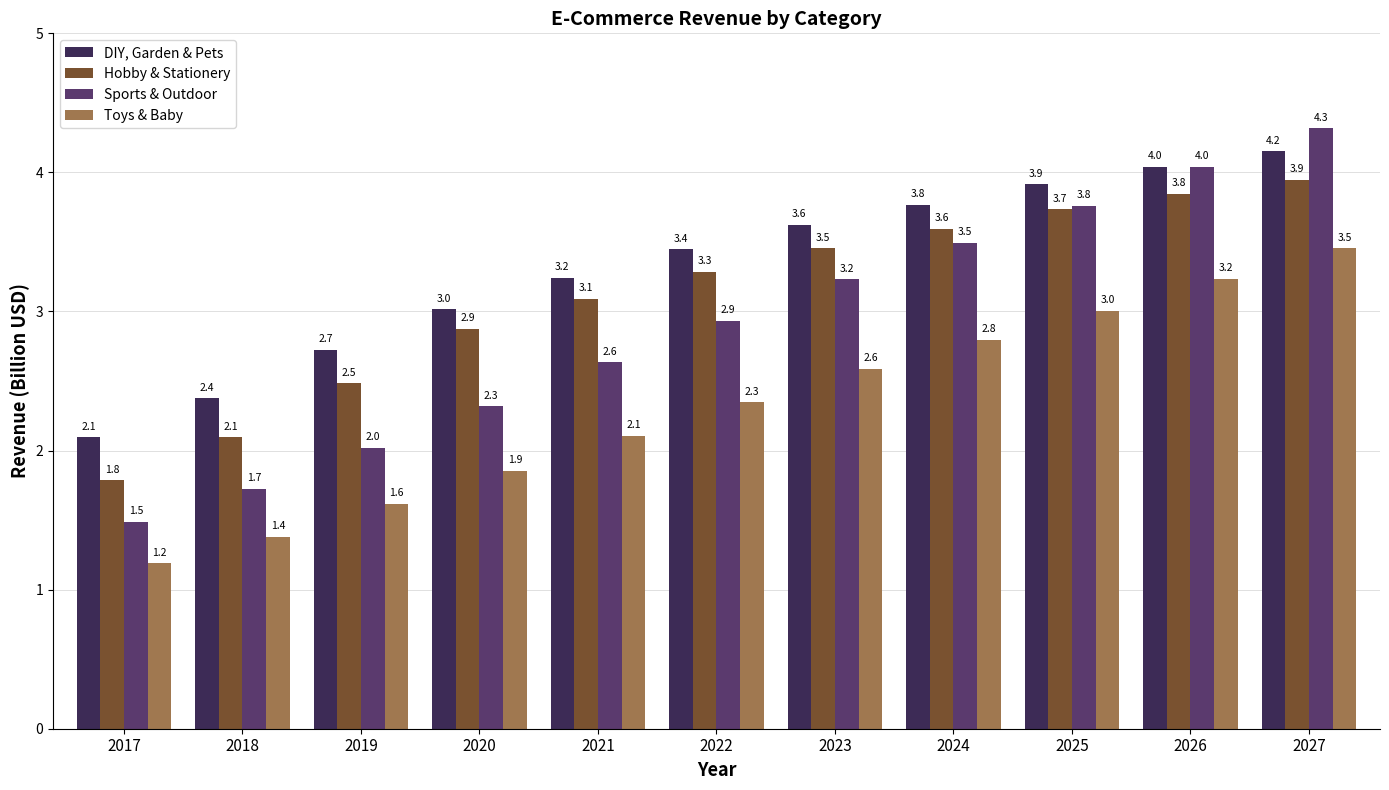

Count the number of data series in this chart.

4